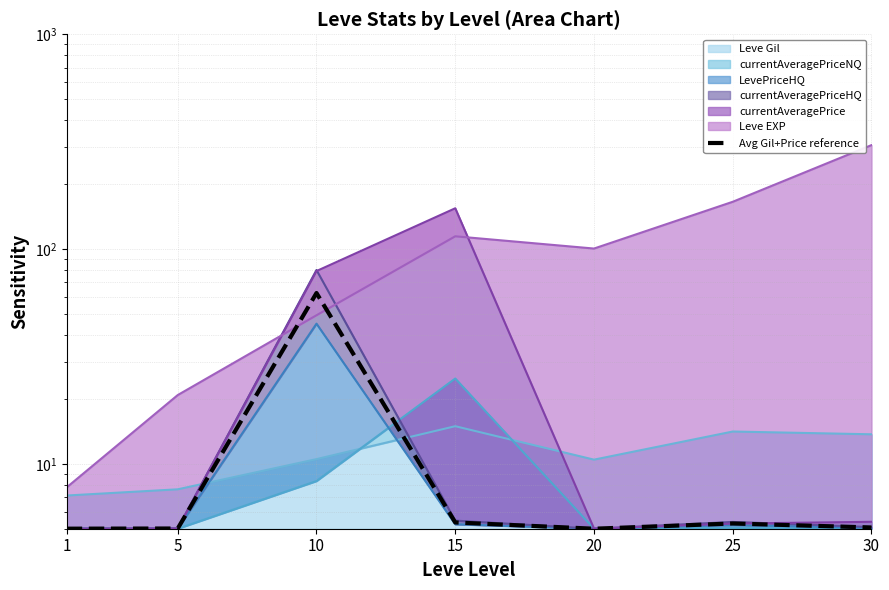

What is the sum of all values?

93.2